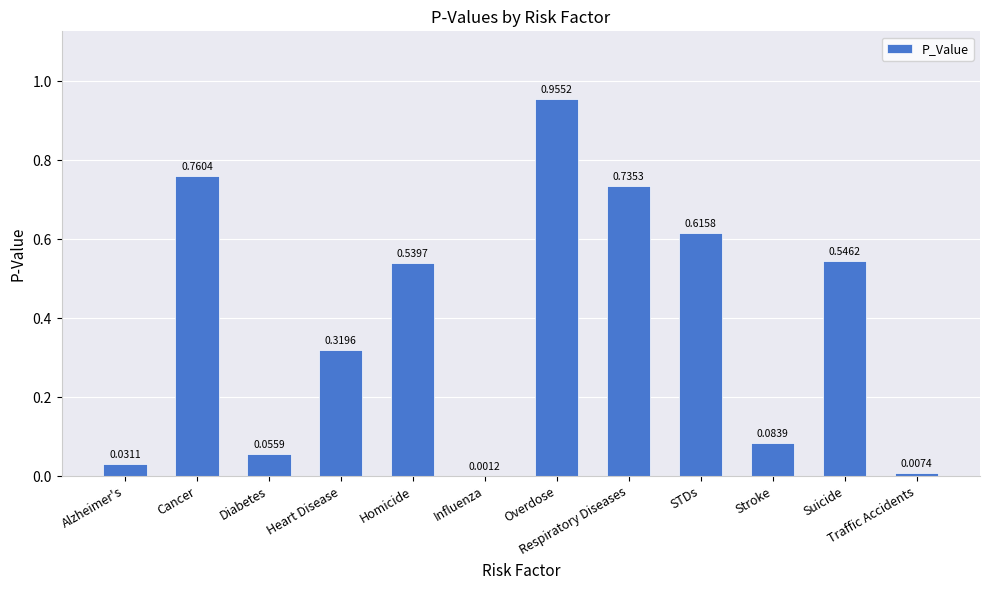

Is it true that the value at Heart Disease is 0.4?

False